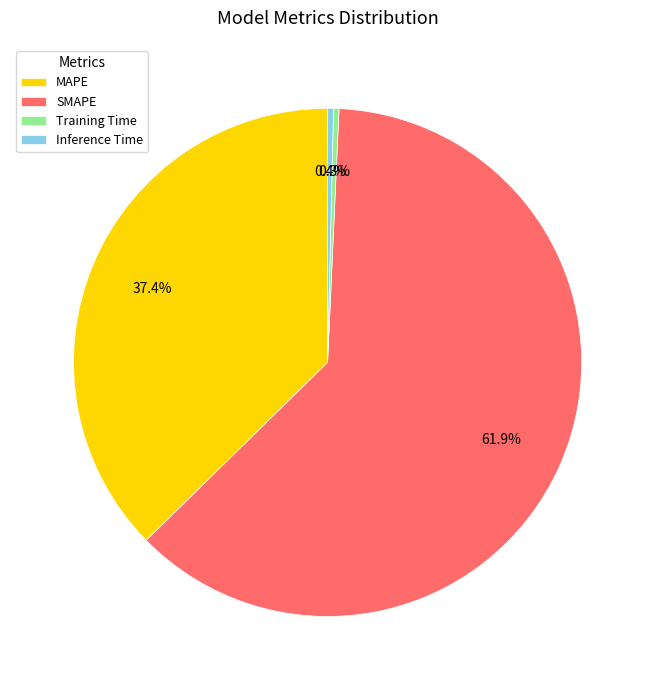

Is the sum of Training Time and Inference Time greater than half?

No